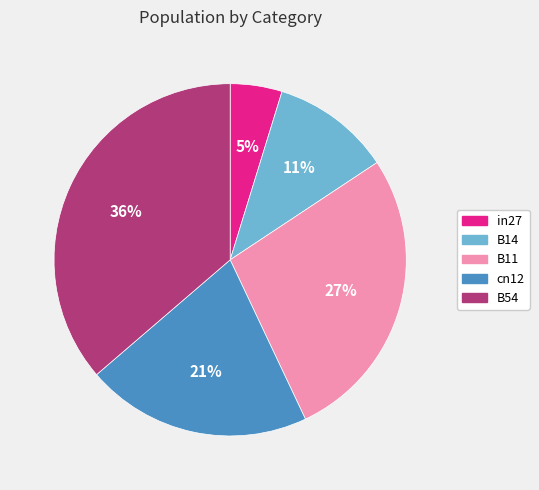

To the nearest percent, what portion does cn12 represent?

21%